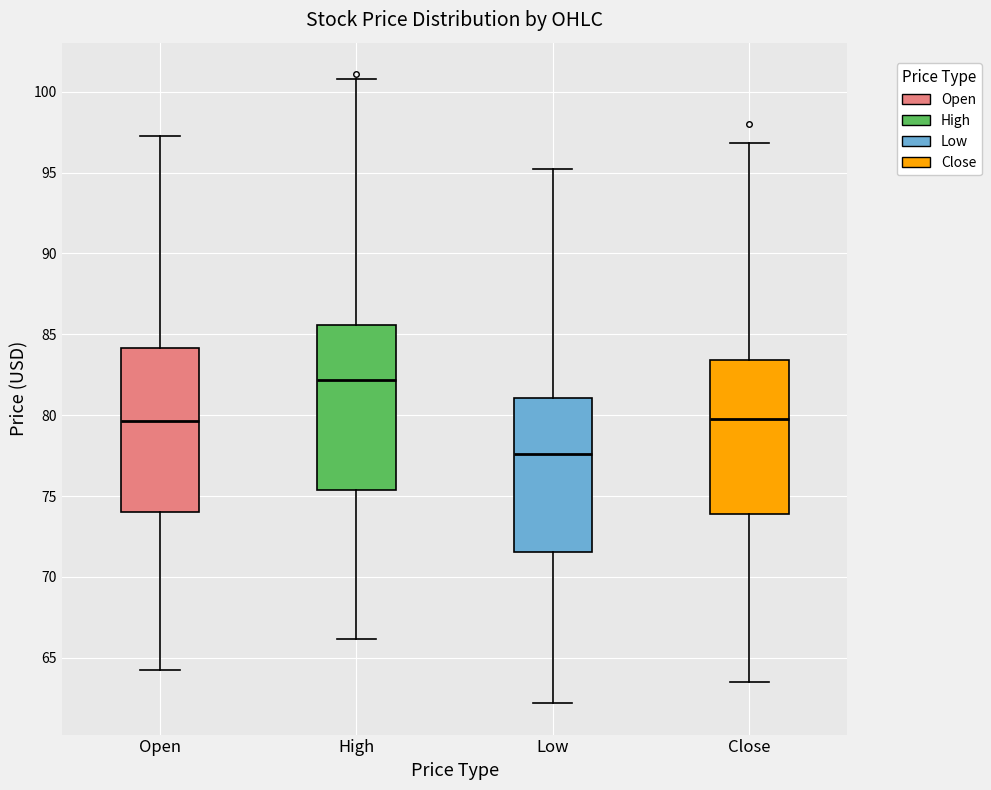

Reading left to right, read every box against the y-axis: the position of its median line, the range the box covers, and the ends of its whiskers. The values are not printed on the chart, so give them approximately, as read against the axis.

Open: median 79.5, box 74.0 to 84.0, whiskers 64.5 to 97.5
High: median 82.0, box 75.5 to 85.5, whiskers 66.0 to 101.0
Low: median 77.5, box 71.5 to 81.0, whiskers 62.0 to 95.0
Close: median 80.0, box 74.0 to 83.5, whiskers 63.5 to 97.0